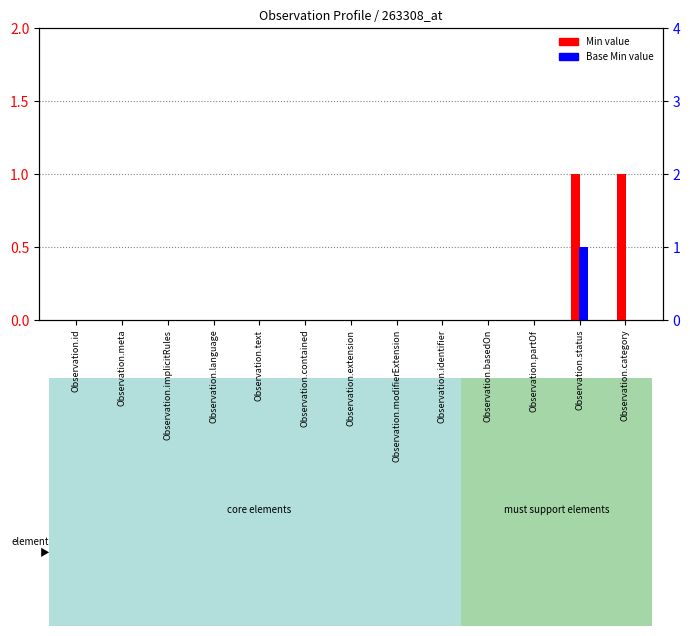

Which series has the widest spread of values?

Min